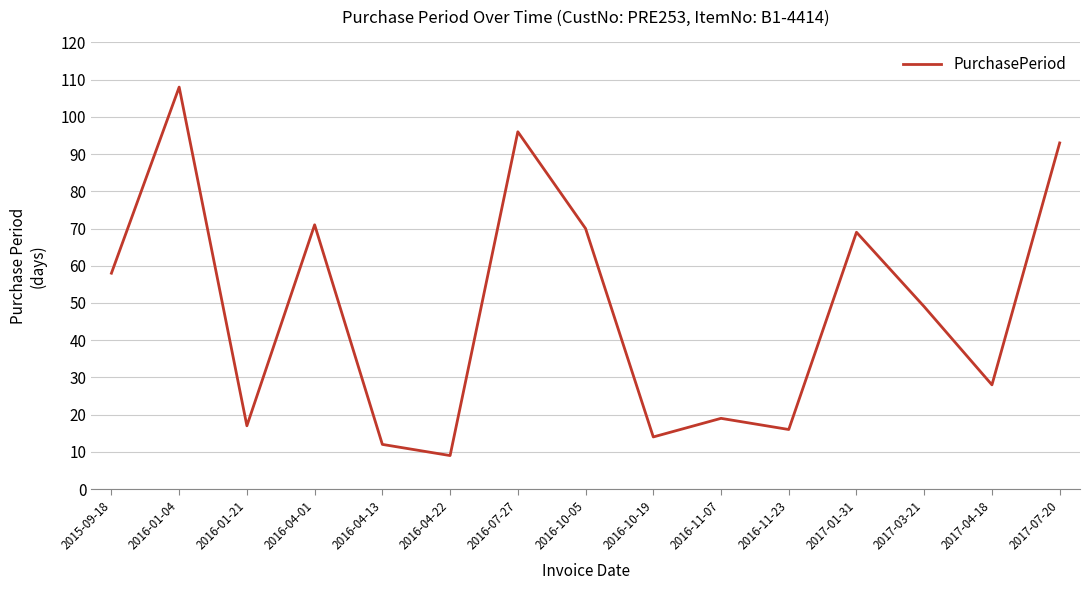

The chart shows a value of 49 at 2017-03-21. True or false?

True